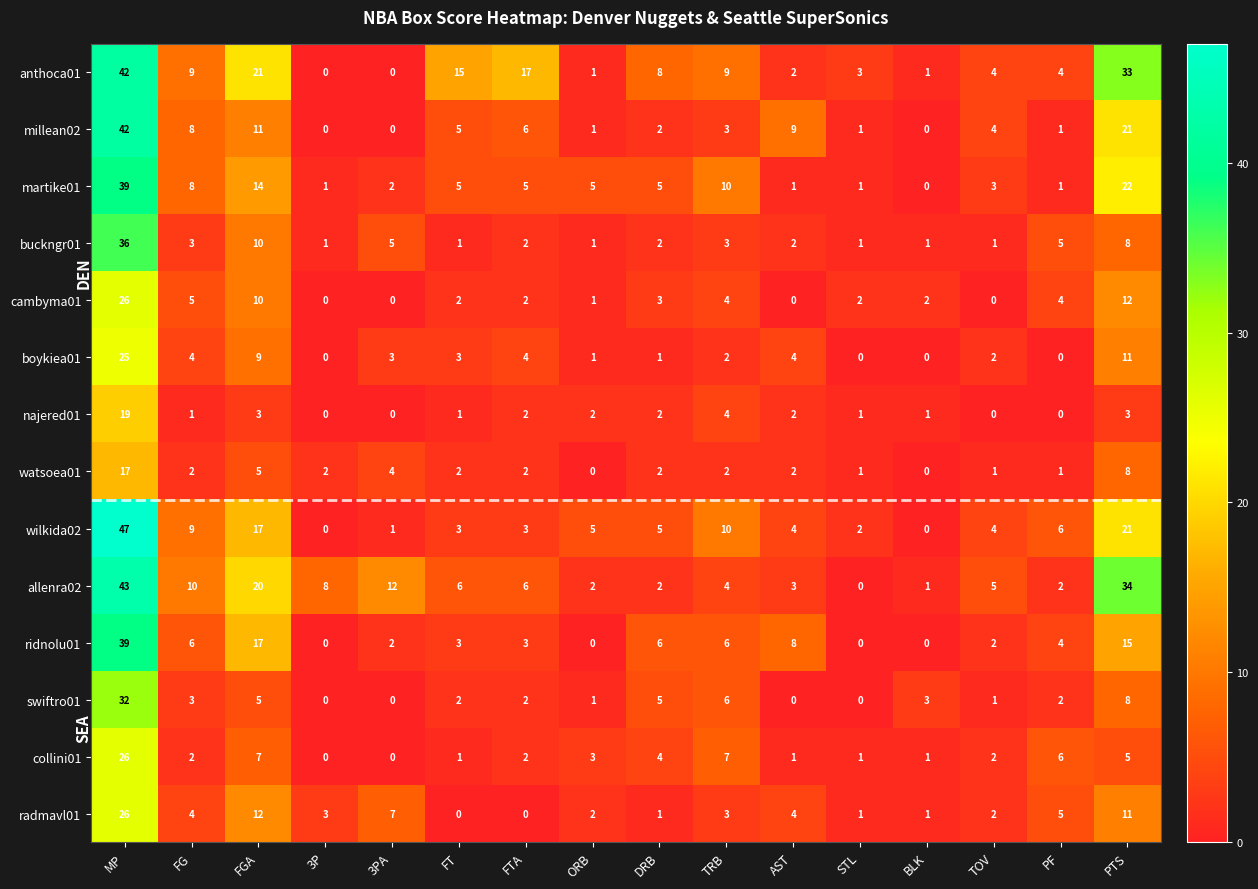

How many values in watsoea01 are above zero?

14